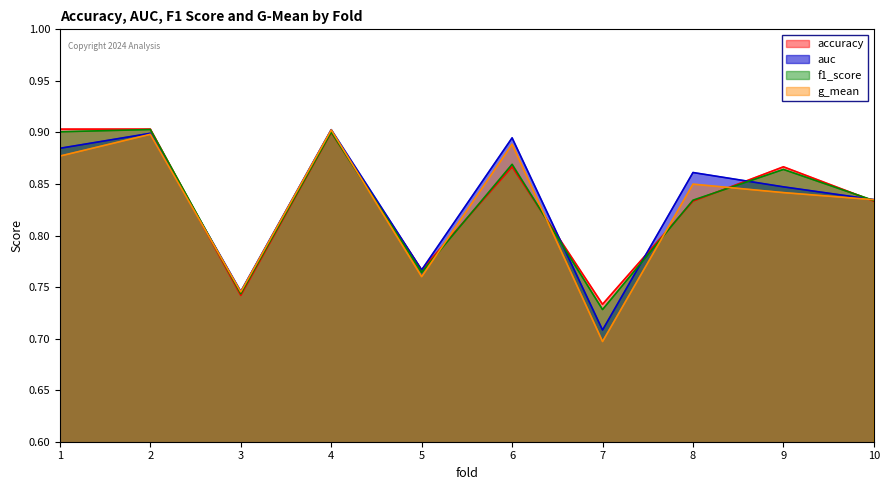

Rank the series at 2 from highest to lowest value.

accuracy, f1_score, auc, g_mean